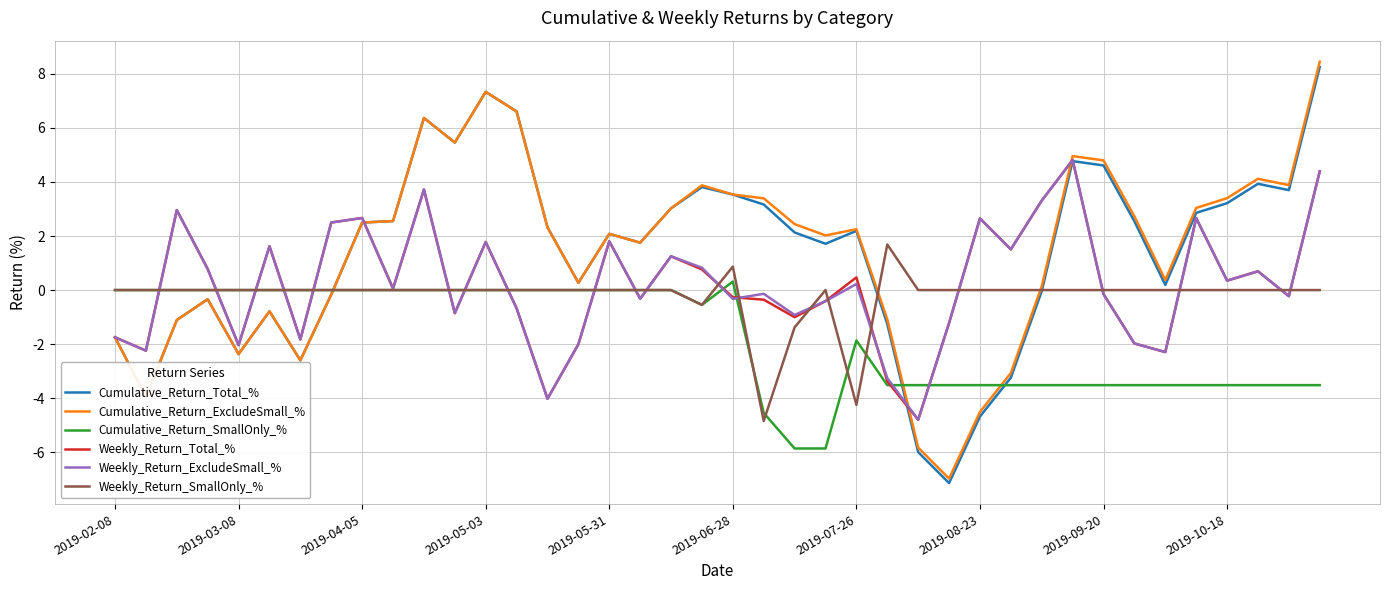

Which series has the widest spread of values?

Cumulative_Return_ExcludeSmall_%